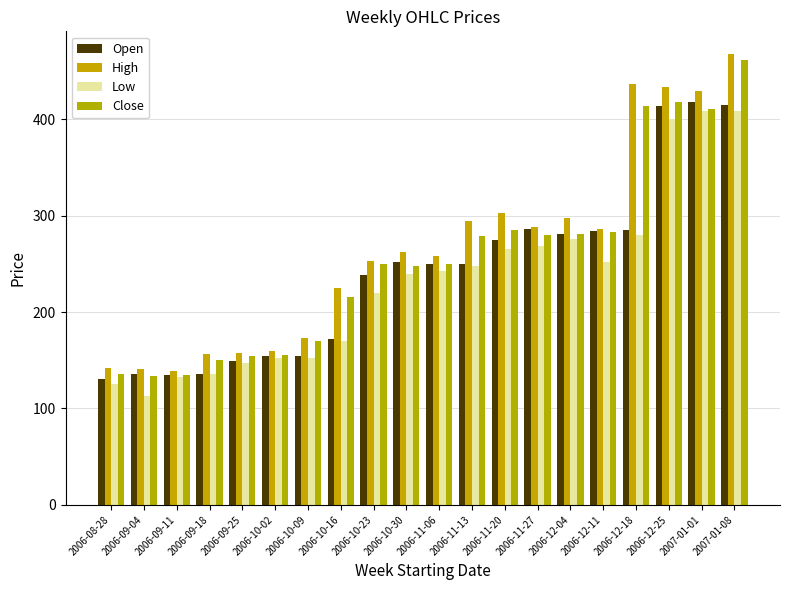

Read the Open value at 2006-10-16.

172.1